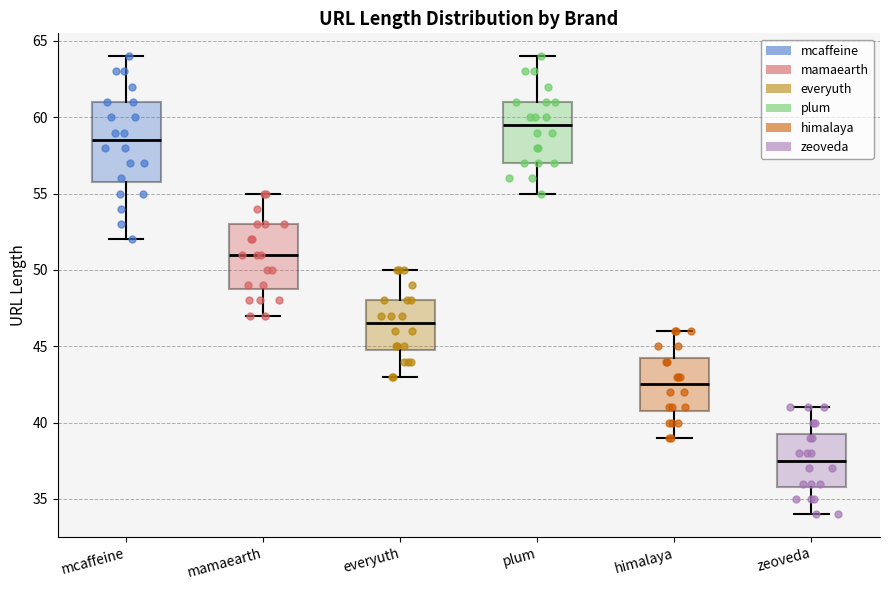

Comparing the boxes themselves (not the whiskers), which one is the tallest?

mcaffeine